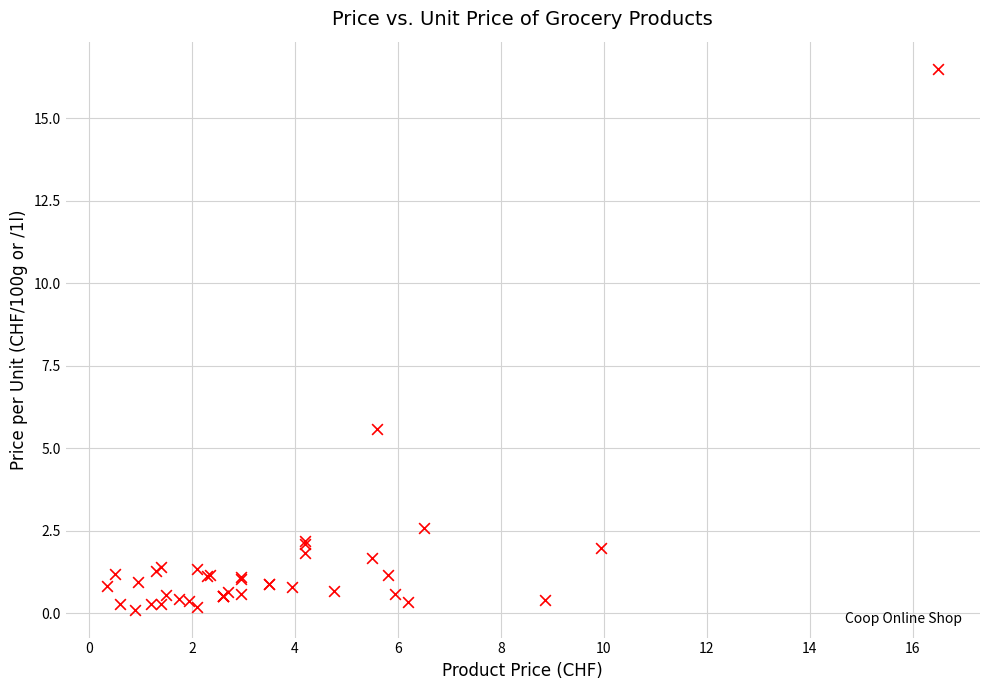

What Y value in the scatter plot is closest to 8?

5.6